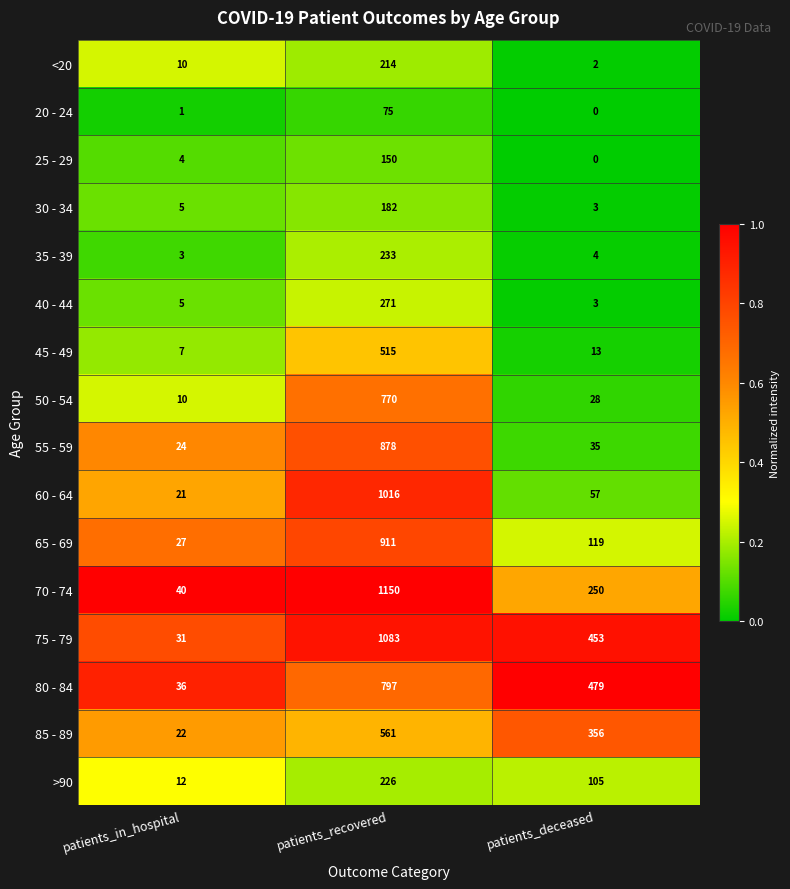

Is the value of 75 - 79 at patients_recovered greater than the value of 80 - 84 at patients_deceased?

Yes